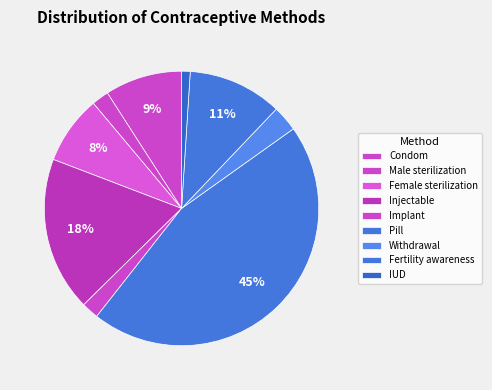

Combined, do Condom and Withdrawal account for over 50%?

No